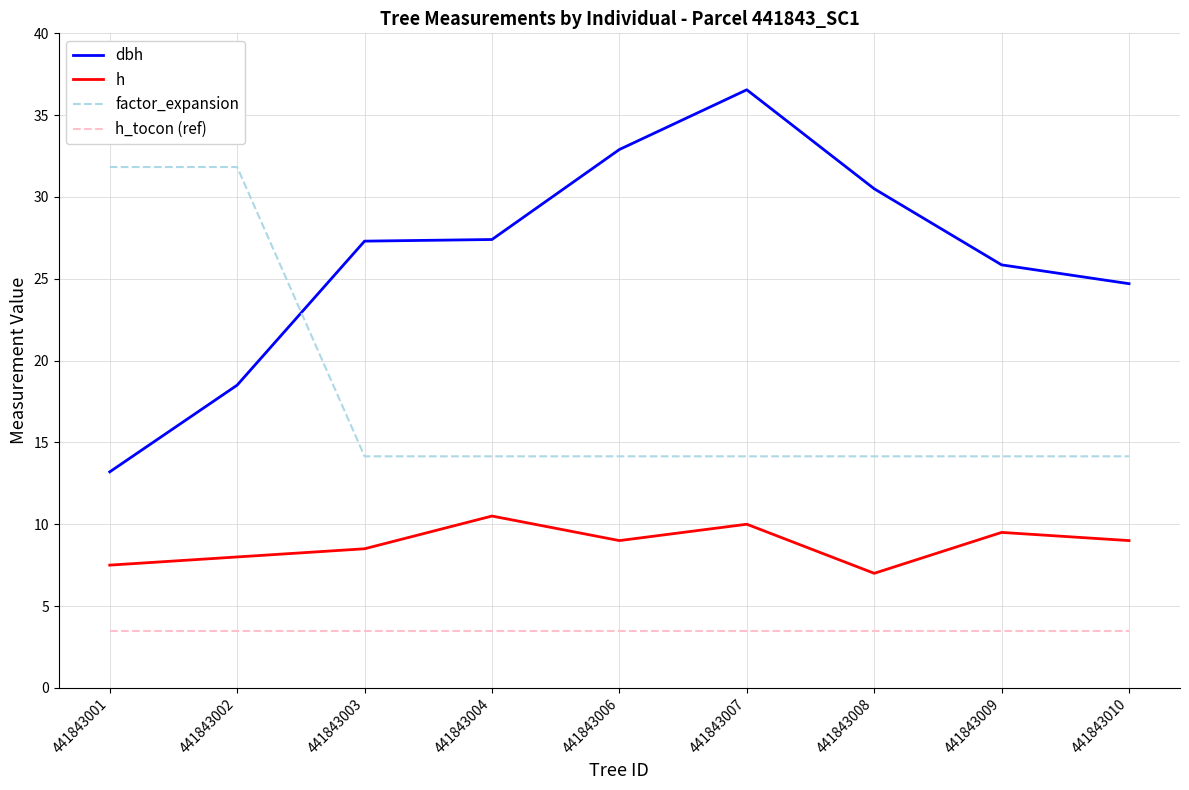

How many series are shown in this chart?

4